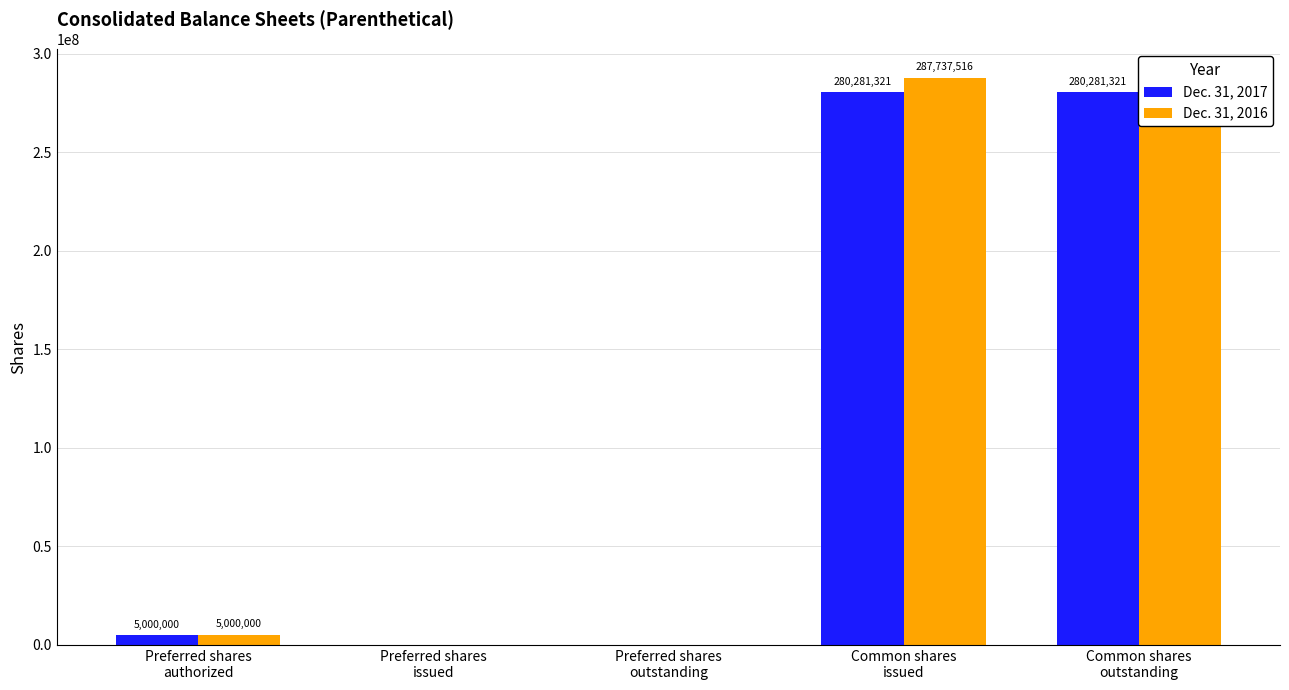

What is the sum of the Dec. 31, 2017 values at Common shares
outstanding and Preferred shares
outstanding?

280281321